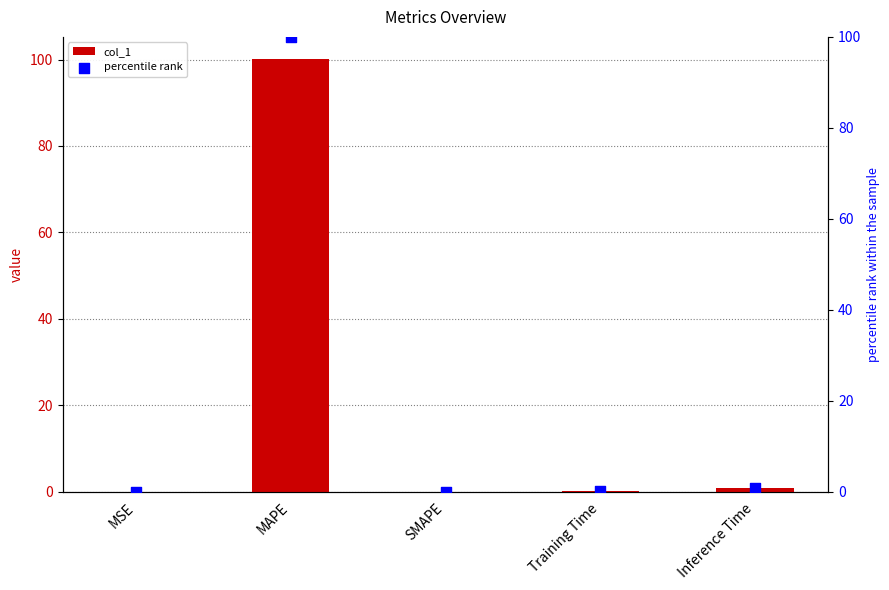

Which series has the widest spread of Y values?

col_1